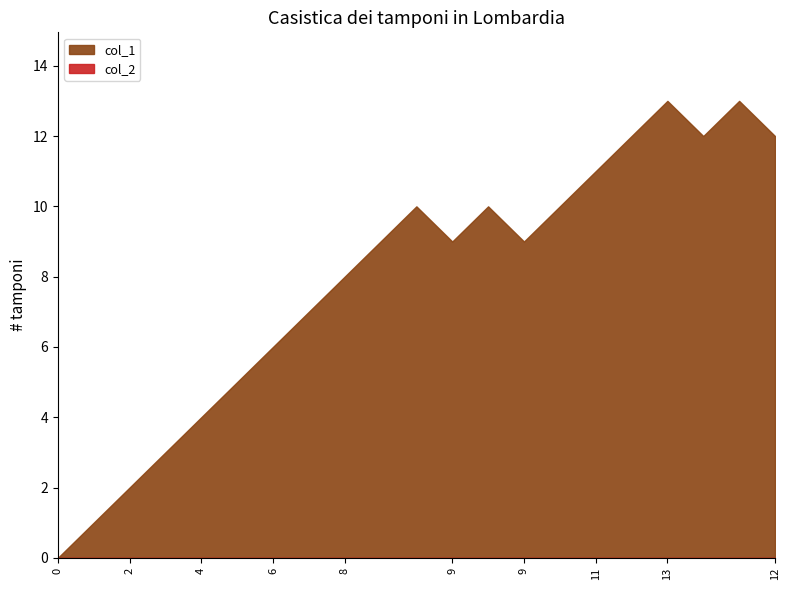

Where is the first local minimum for col_1?

9